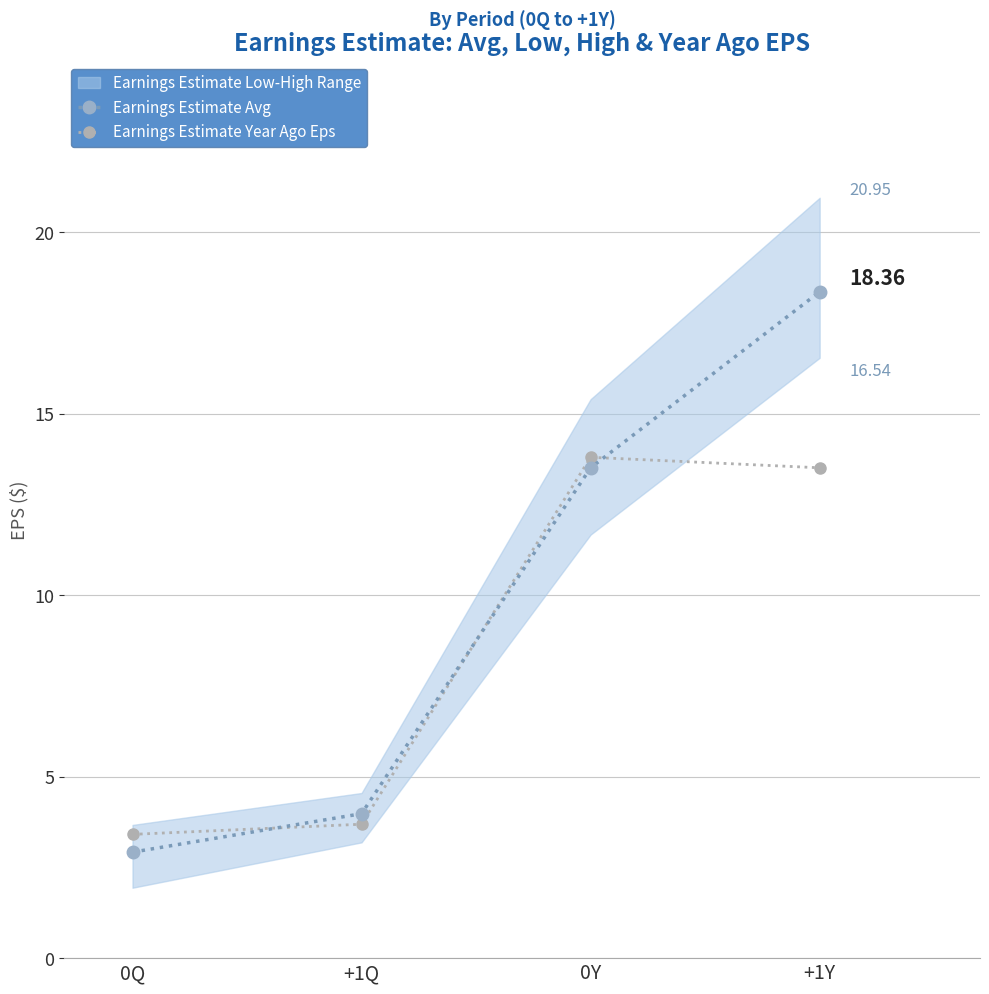

At which category is the sum across all series the highest?

+1Y